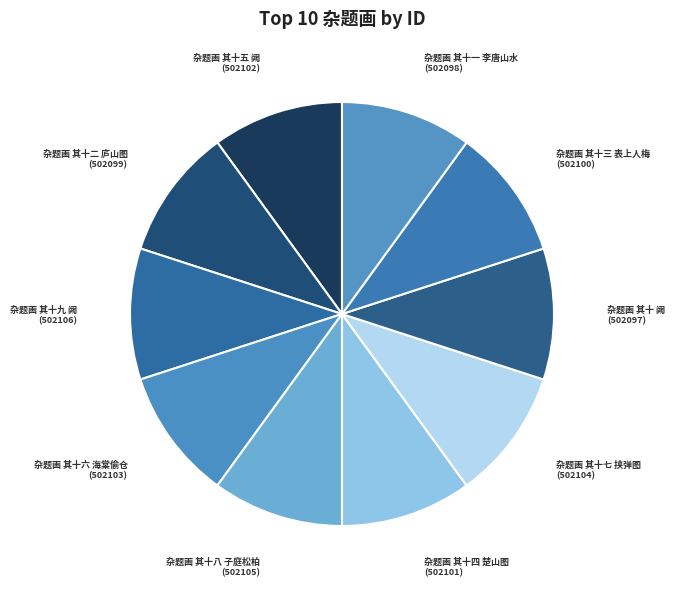

What is the ratio of the value at 杂题画 其十九 阙 to the value at 杂题画 其十六 海棠偷仓?

1.0